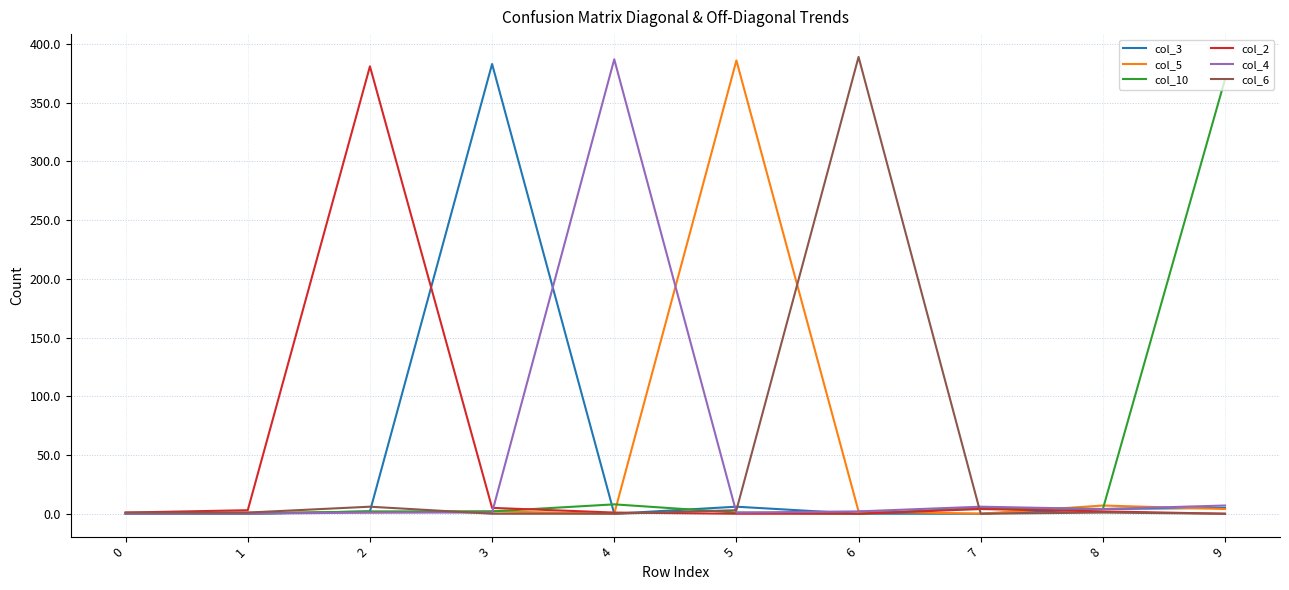

At how many categories does at least one series exceed 269?

6